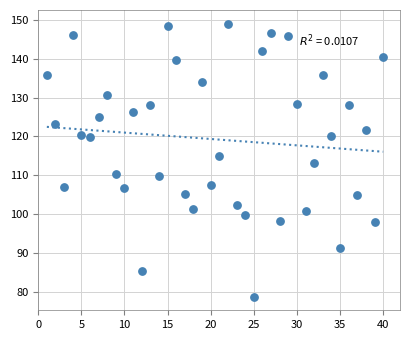

What is the range of X values (max minus min)?

39.0